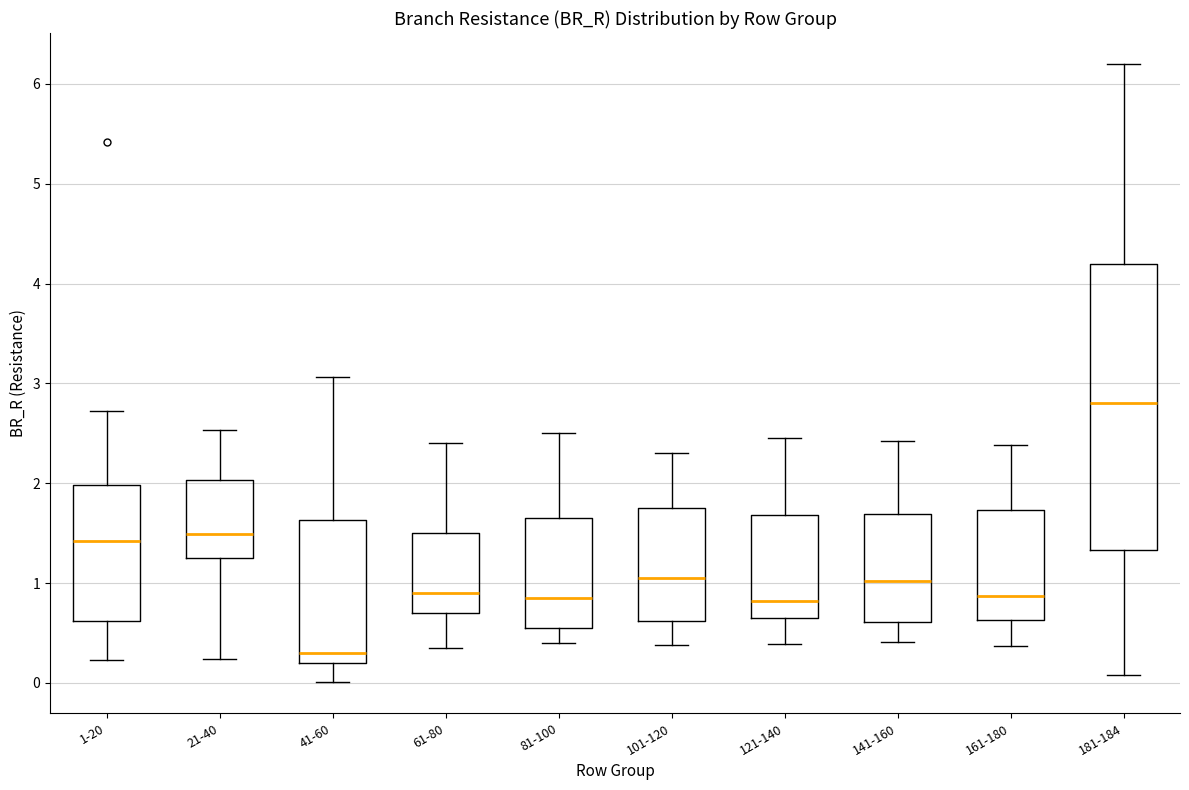

Where is the lower edge of the box for 61-80 on the y-axis? The values are not printed on the chart, so give them approximately, as read against the axis.

0.7